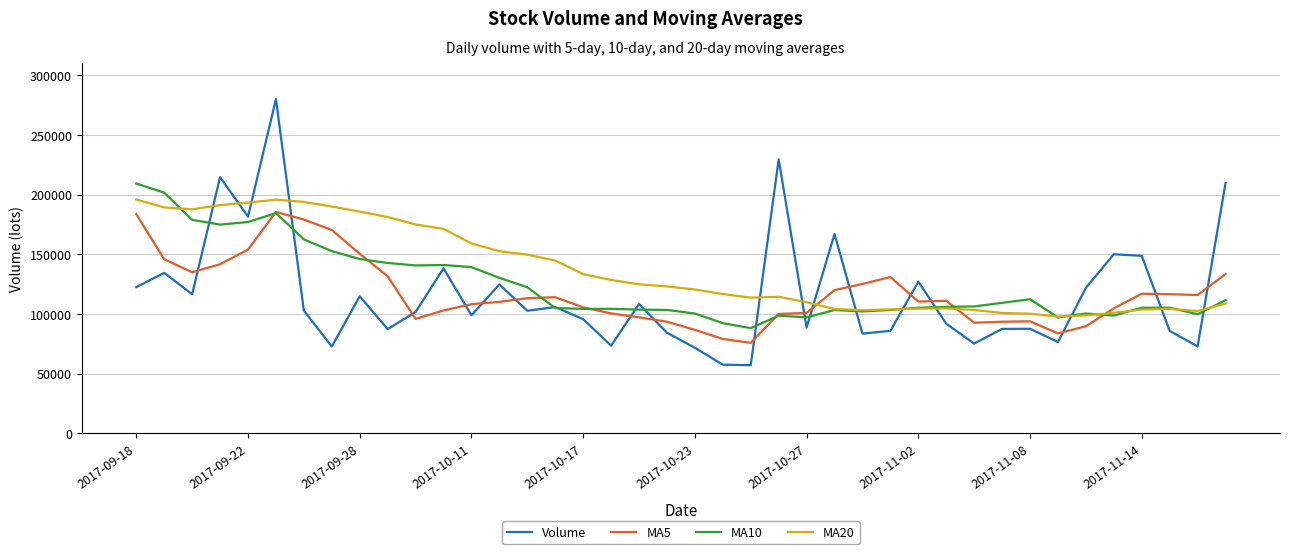

What is the maximum value for Volume?

279929.0